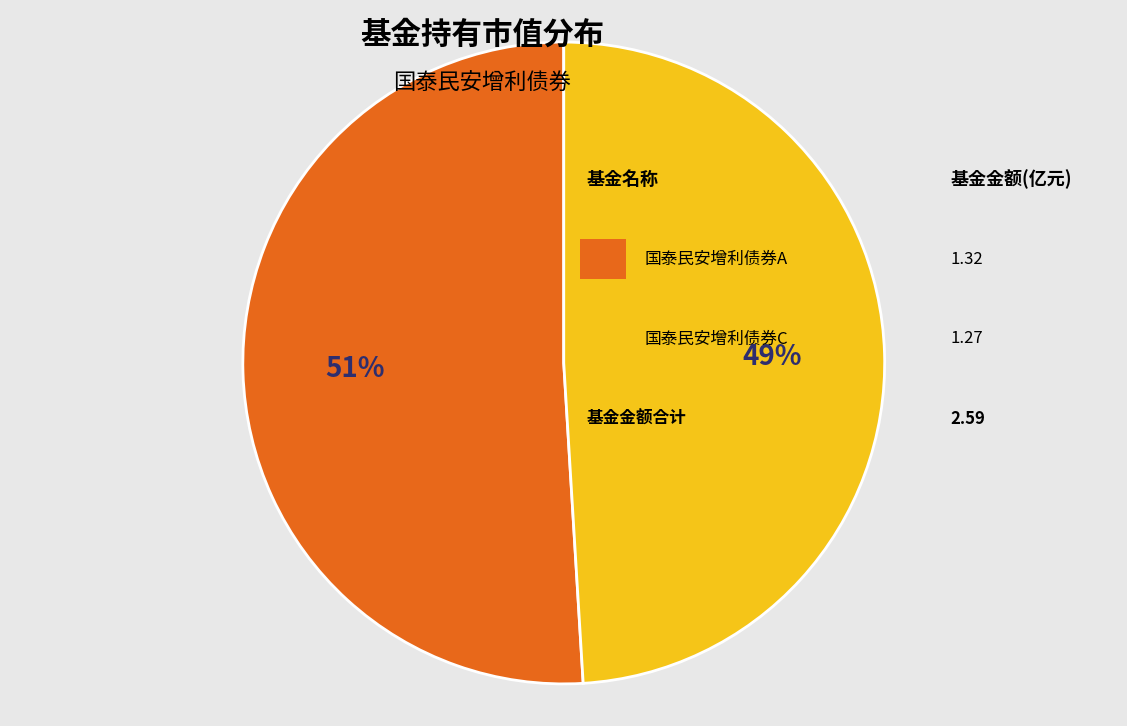

To the nearest percent, what is the difference between the largest and smallest slice percentages?

2%